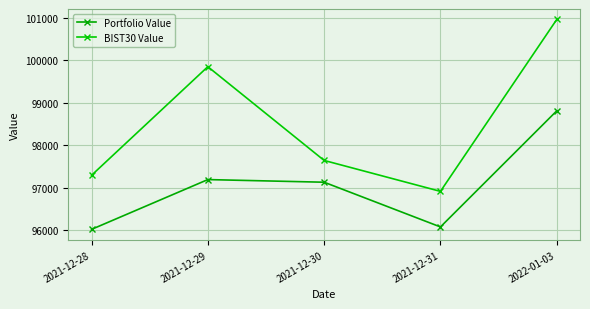

How many interior local valleys does the Portfolio Value series have?

1